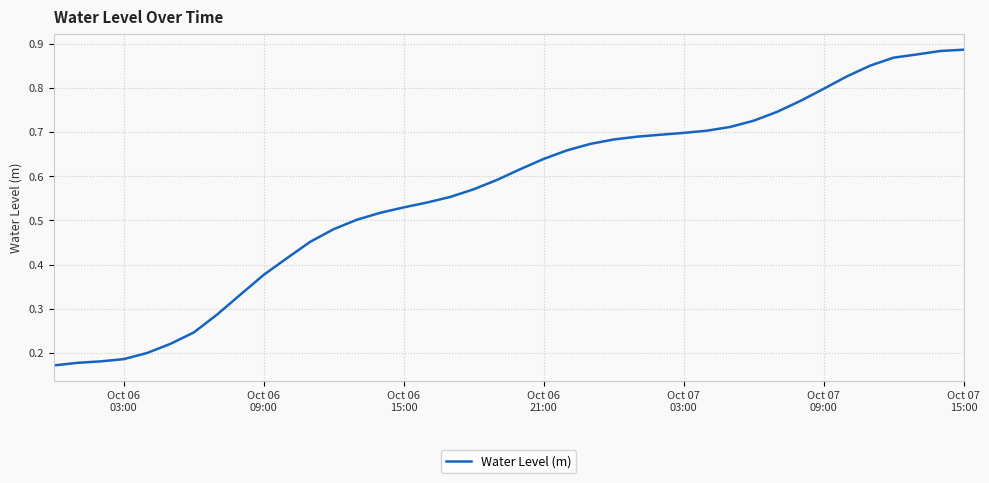

What is the minimum value shown in the chart?

0.2